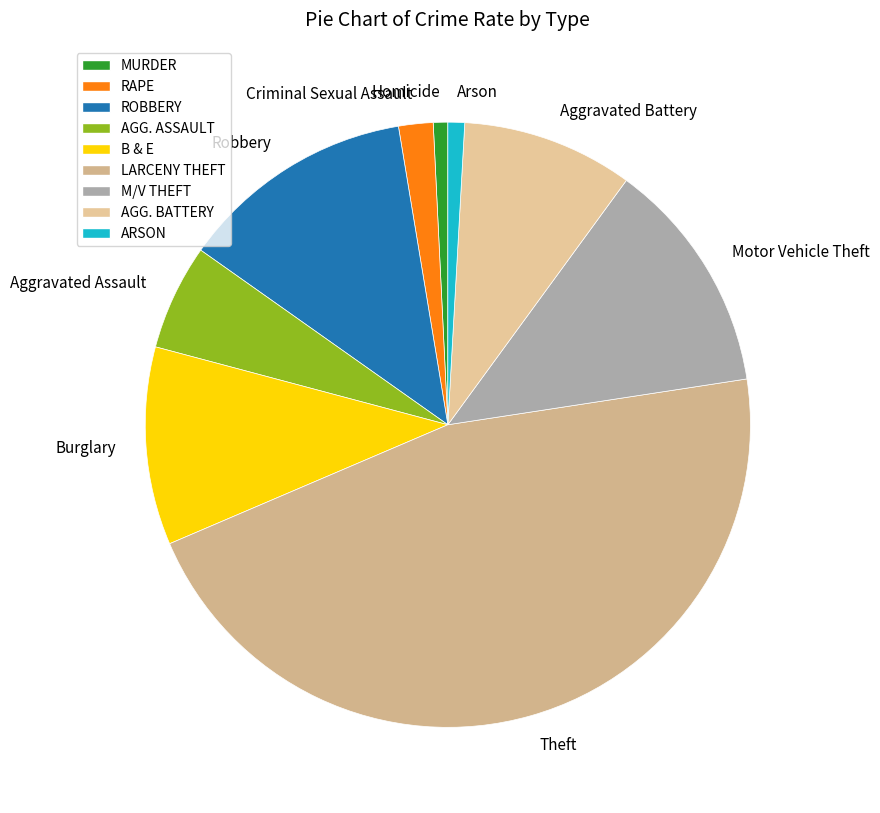

Between Criminal Sexual Assault and Aggravated Battery, which is larger?

Aggravated Battery